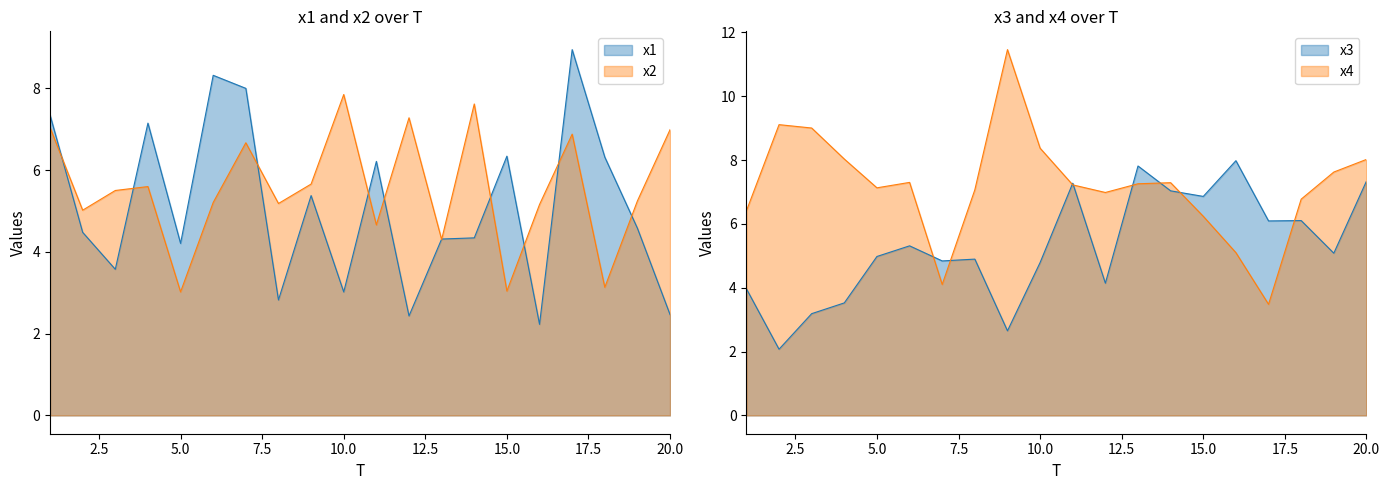

Is the value of x4 at 14 greater than the value of x1 at 16?

Yes